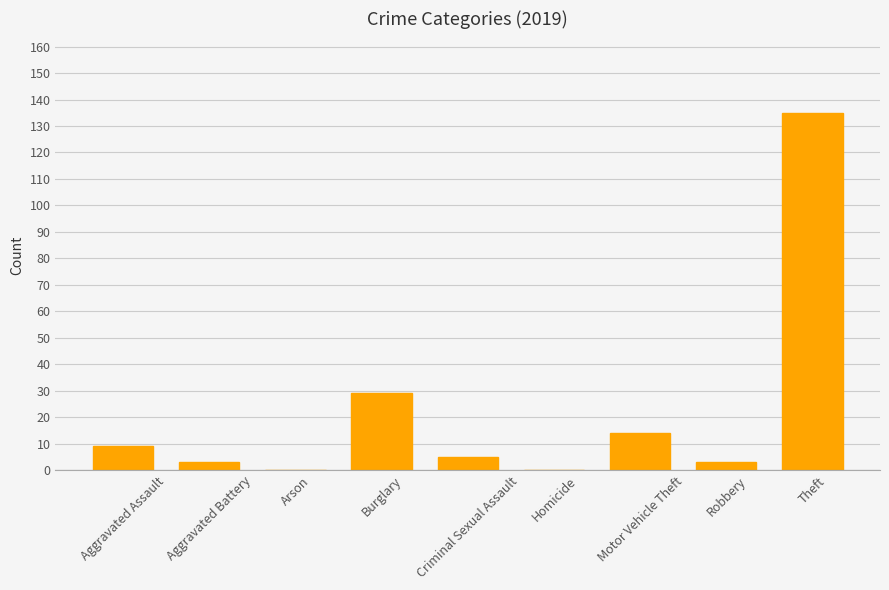

What is the change in value from Aggravated Assault to Motor Vehicle Theft?

+5